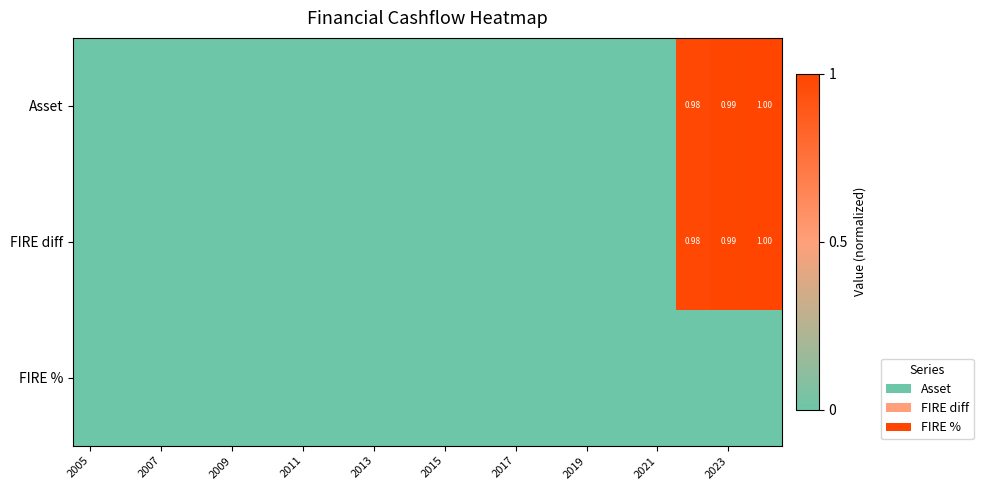

How many positive values does the Asset series have?

3